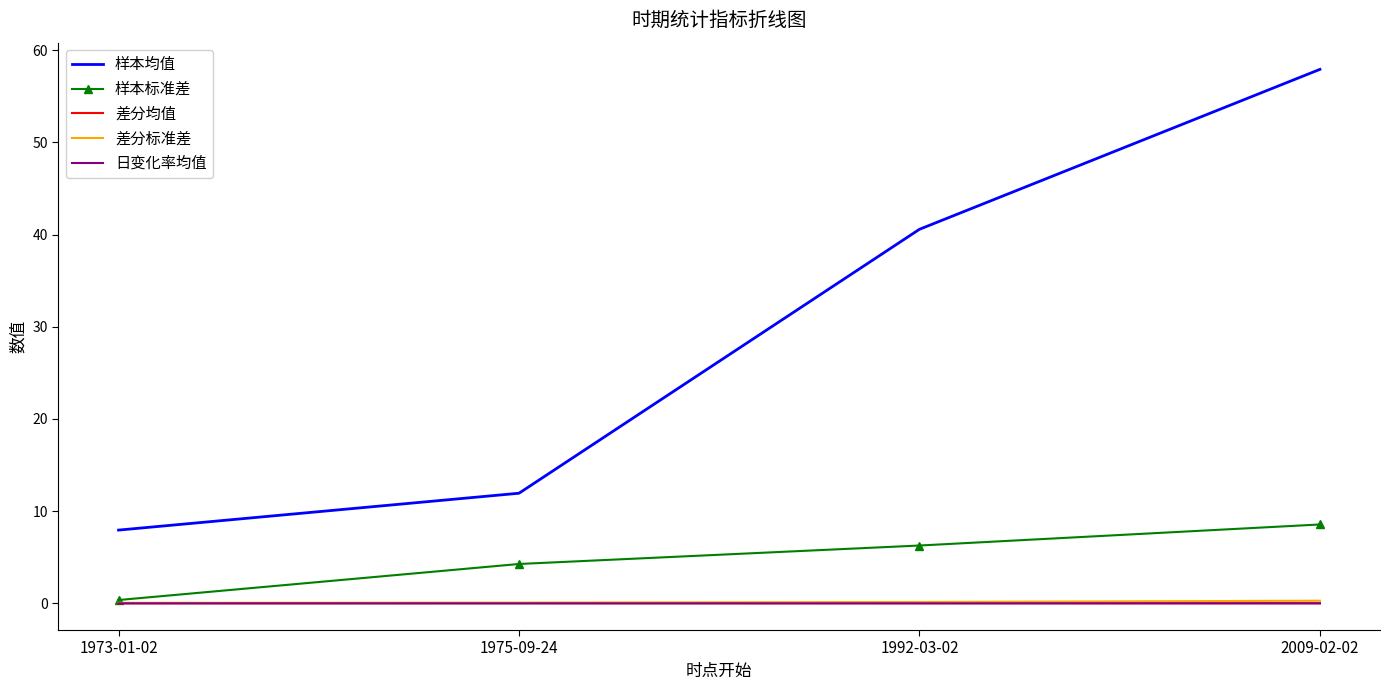

Which series has the largest total across all categories?

样本均值